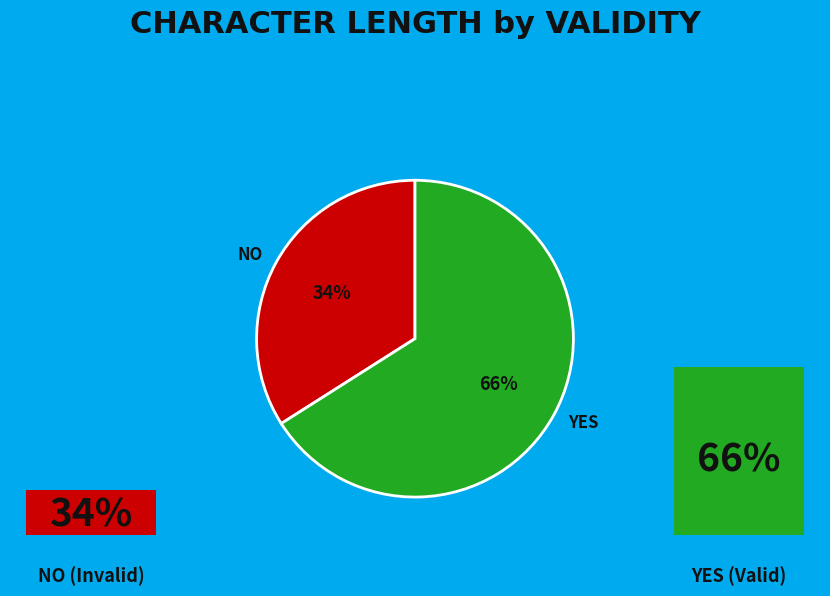

Is the sum of NO and YES greater than half?

Yes